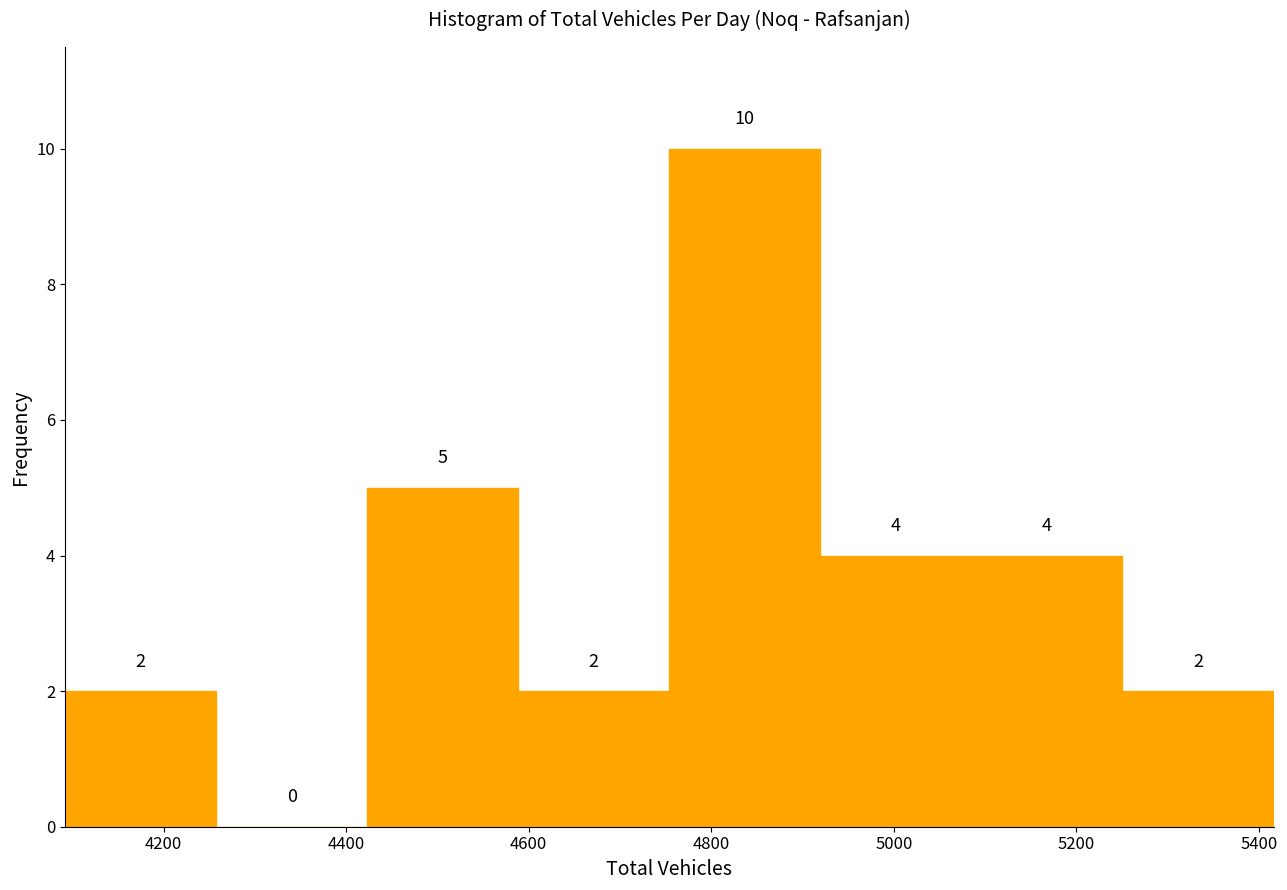

Reading left to right, transcribe this chart: for each bar, give the range it covers on the x-axis and its height. The bar edges are not printed on the chart, so give them approximately, as read against the axis.

4100 to 4260: 2
4260 to 4420: 0
4420 to 4580: 5
4580 to 4760: 2
4760 to 4920: 10
4920 to 5080: 4
5080 to 5260: 4
5260 to 5420: 2